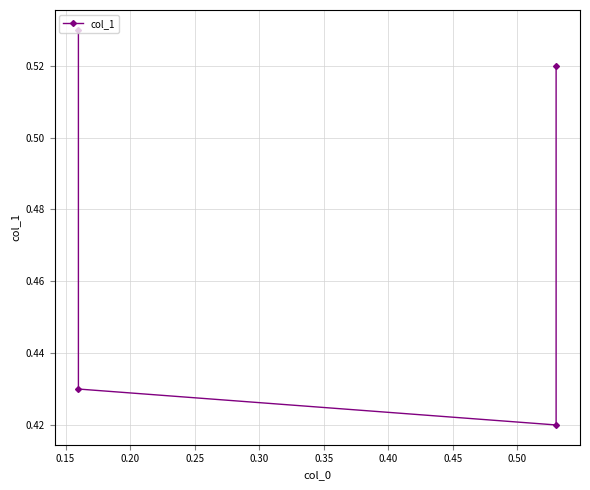

Read the value at 0.15.

0.4